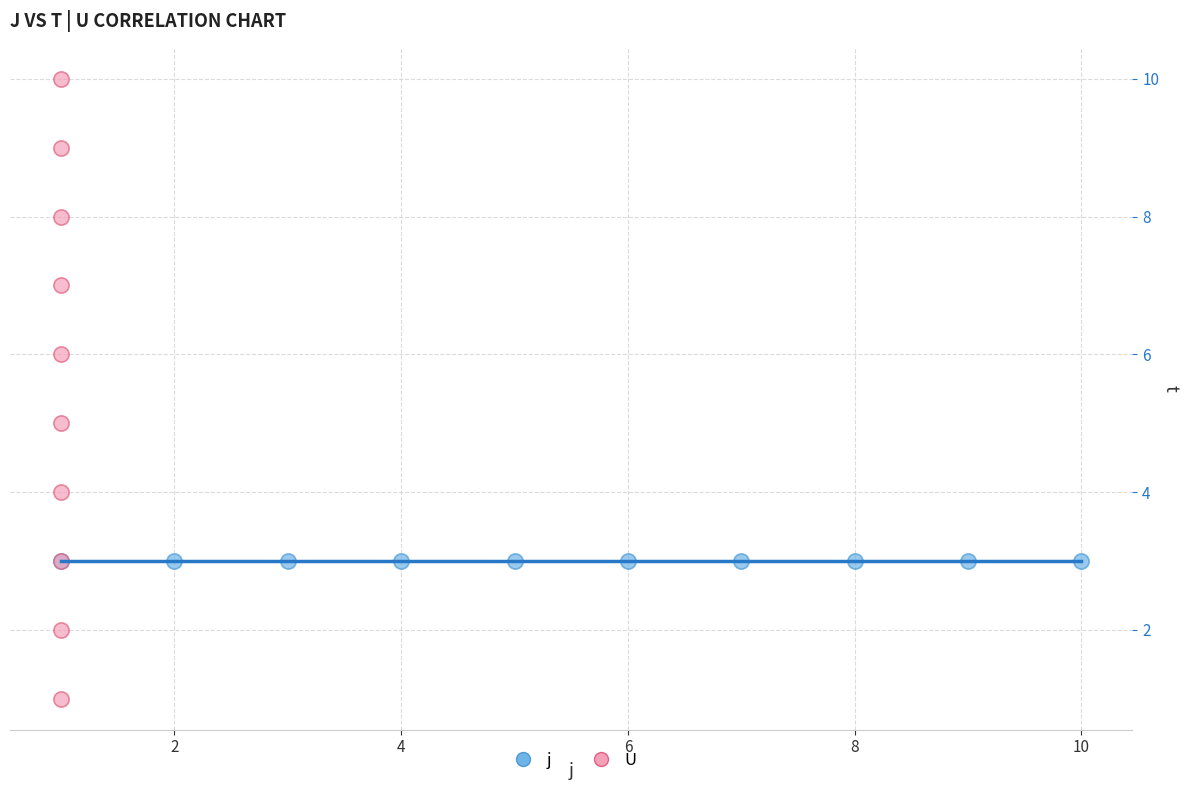

Which series reaches the minimum Y coordinate?

U